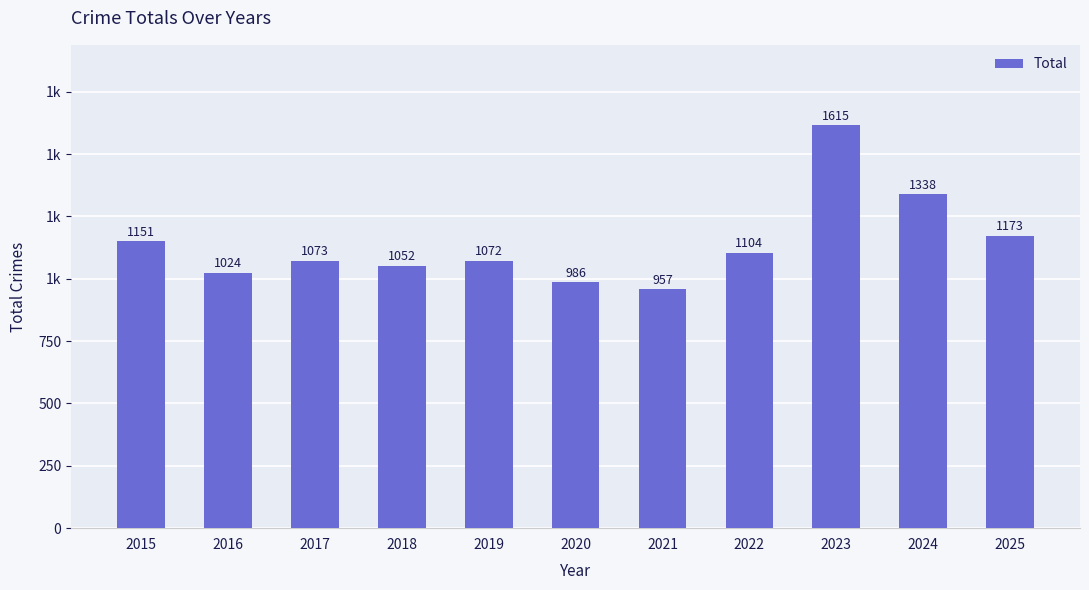

What is the value of the 5th bar from the left?

1072